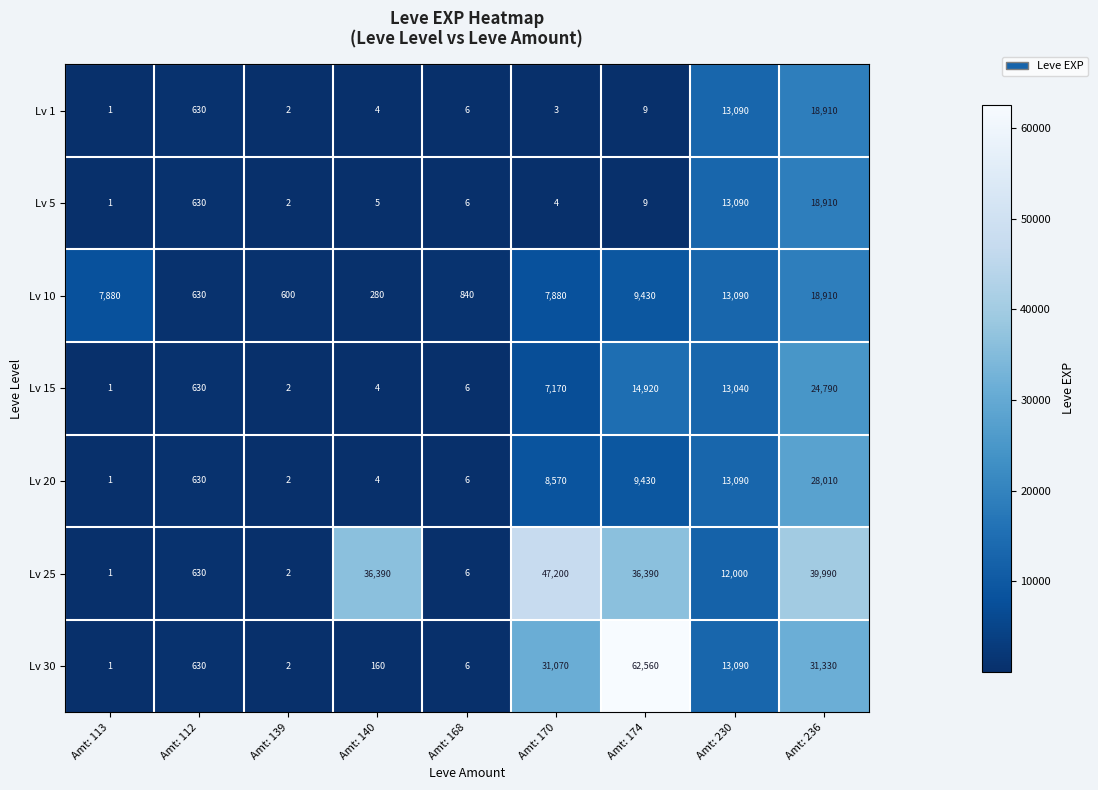

Which series changed the most between Amt: 113 and Amt: 139?

Lv 10